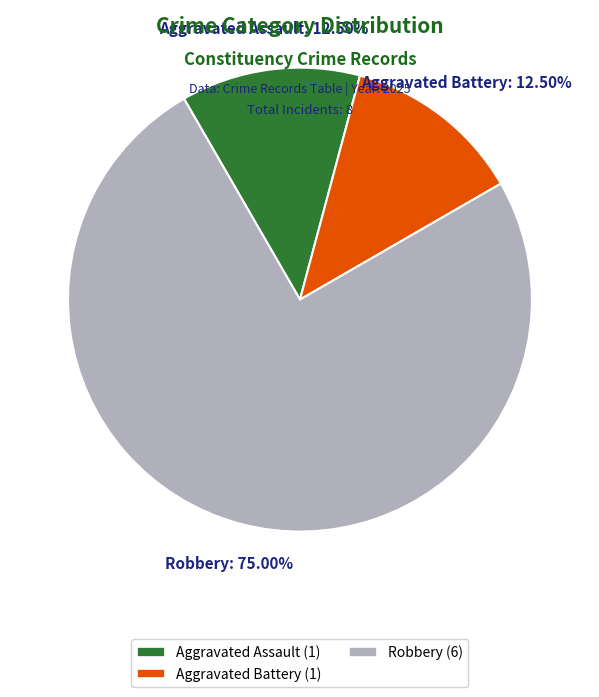

True or false: Robbery accounts for 75% of the total.

True